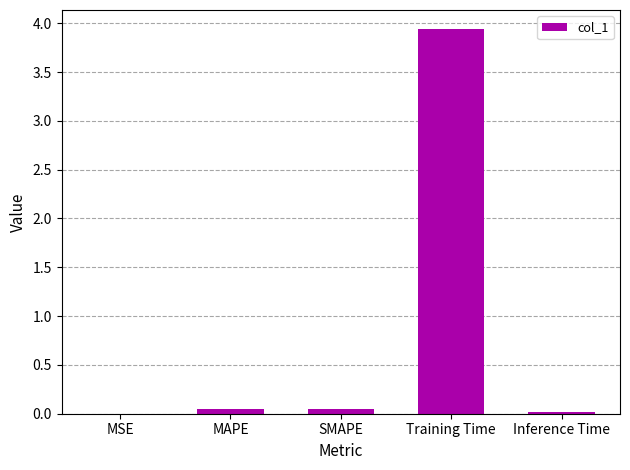

What is the sum of all values?

4.1